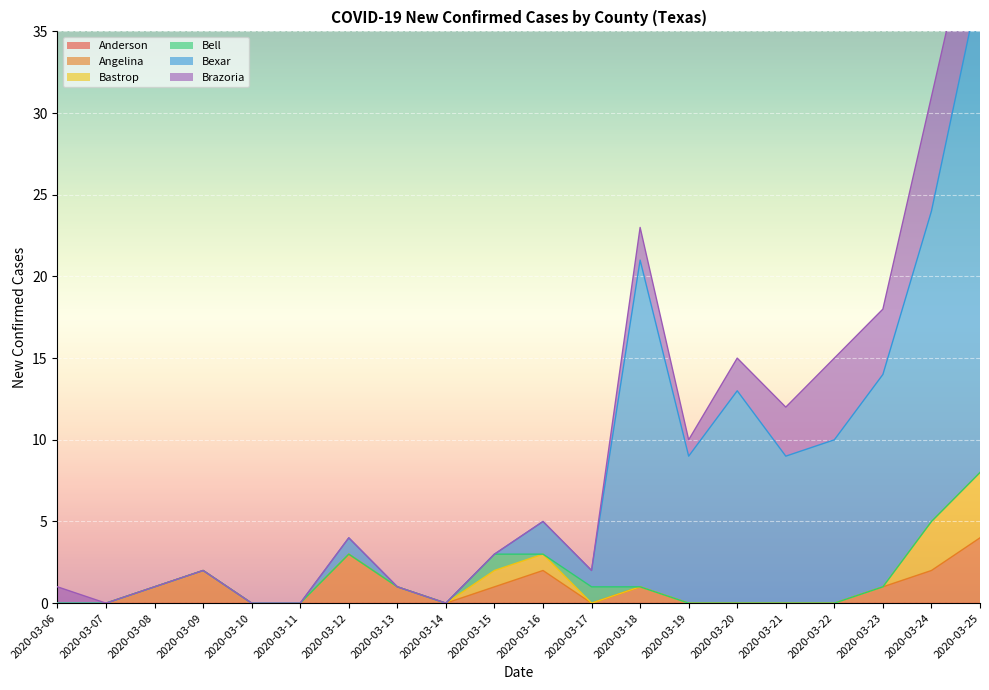

Reading left to right, transcribe all the data shown in this chart.

Anderson: 2020-03-06=0	2020-03-07=0	2020-03-08=0	2020-03-09=0	2020-03-10=0	2020-03-11=0	2020-03-12=0	2020-03-13=0	2020-03-14=0	2020-03-15=0	2020-03-16=0	2020-03-17=0	2020-03-18=0	2020-03-19=0	2020-03-20=0	2020-03-21=0	2020-03-22=0	2020-03-23=0	2020-03-24=0	2020-03-25=0
Angelina: 2020-03-06=0	2020-03-07=0	2020-03-08=1	2020-03-09=2	2020-03-10=0	2020-03-11=0	2020-03-12=3	2020-03-13=1	2020-03-14=0	2020-03-15=1	2020-03-16=2	2020-03-17=0	2020-03-18=1	2020-03-19=0	2020-03-20=0	2020-03-21=0	2020-03-22=0	2020-03-23=1	2020-03-24=2	2020-03-25=4
Bastrop: 2020-03-06=0	2020-03-07=0	2020-03-08=0	2020-03-09=0	2020-03-10=0	2020-03-11=0	2020-03-12=0	2020-03-13=0	2020-03-14=0	2020-03-15=1	2020-03-16=1	2020-03-17=0	2020-03-18=0	2020-03-19=0	2020-03-20=0	2020-03-21=0	2020-03-22=0	2020-03-23=0	2020-03-24=3	2020-03-25=4
Bell: 2020-03-06=0	2020-03-07=0	2020-03-08=0	2020-03-09=0	2020-03-10=0	2020-03-11=0	2020-03-12=0	2020-03-13=0	2020-03-14=0	2020-03-15=1	2020-03-16=0	2020-03-17=1	2020-03-18=0	2020-03-19=0	2020-03-20=0	2020-03-21=0	2020-03-22=0	2020-03-23=0	2020-03-24=0	2020-03-25=0
Bexar: 2020-03-06=0	2020-03-07=0	2020-03-08=0	2020-03-09=0	2020-03-10=0	2020-03-11=0	2020-03-12=1	2020-03-13=0	2020-03-14=0	2020-03-15=0	2020-03-16=2	2020-03-17=1	2020-03-18=20	2020-03-19=9	2020-03-20=13	2020-03-21=9	2020-03-22=10	2020-03-23=13	2020-03-24=19	2020-03-25=30
Brazoria: 2020-03-06=1	2020-03-07=0	2020-03-08=0	2020-03-09=0	2020-03-10=0	2020-03-11=0	2020-03-12=0	2020-03-13=0	2020-03-14=0	2020-03-15=0	2020-03-16=0	2020-03-17=0	2020-03-18=2	2020-03-19=1	2020-03-20=2	2020-03-21=3	2020-03-22=5	2020-03-23=4	2020-03-24=7	2020-03-25=6